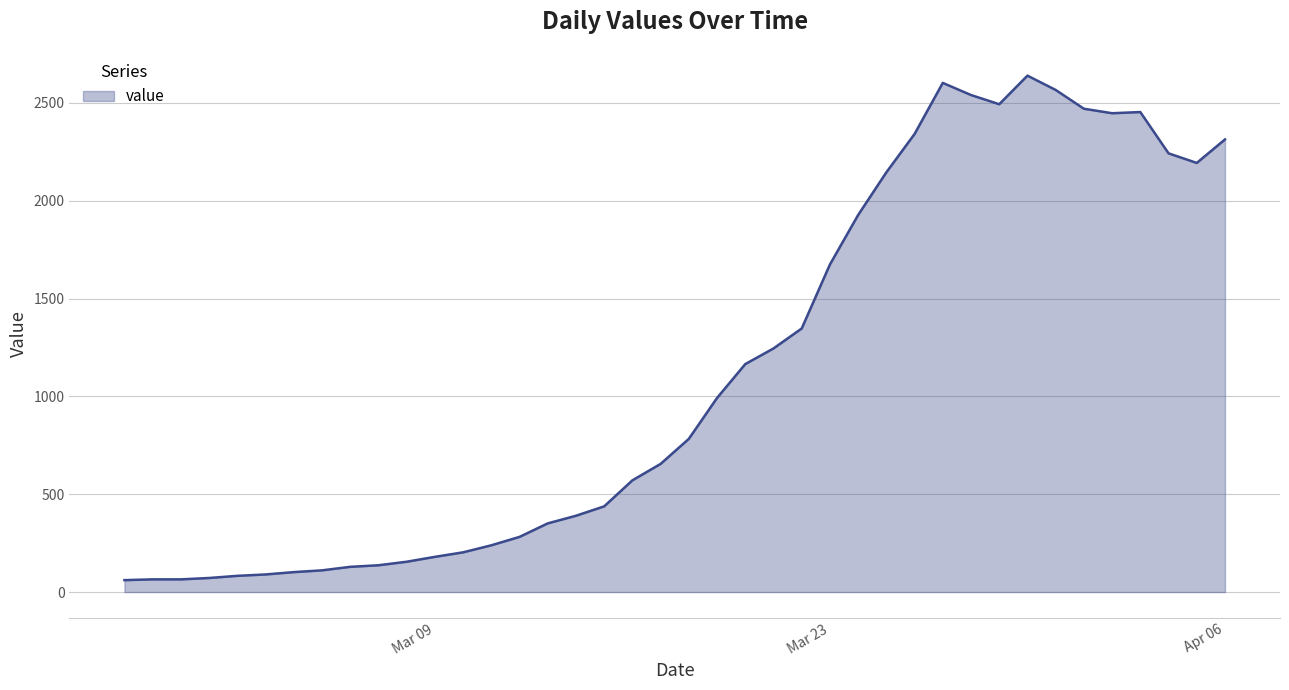

What is the smallest value displayed?

61